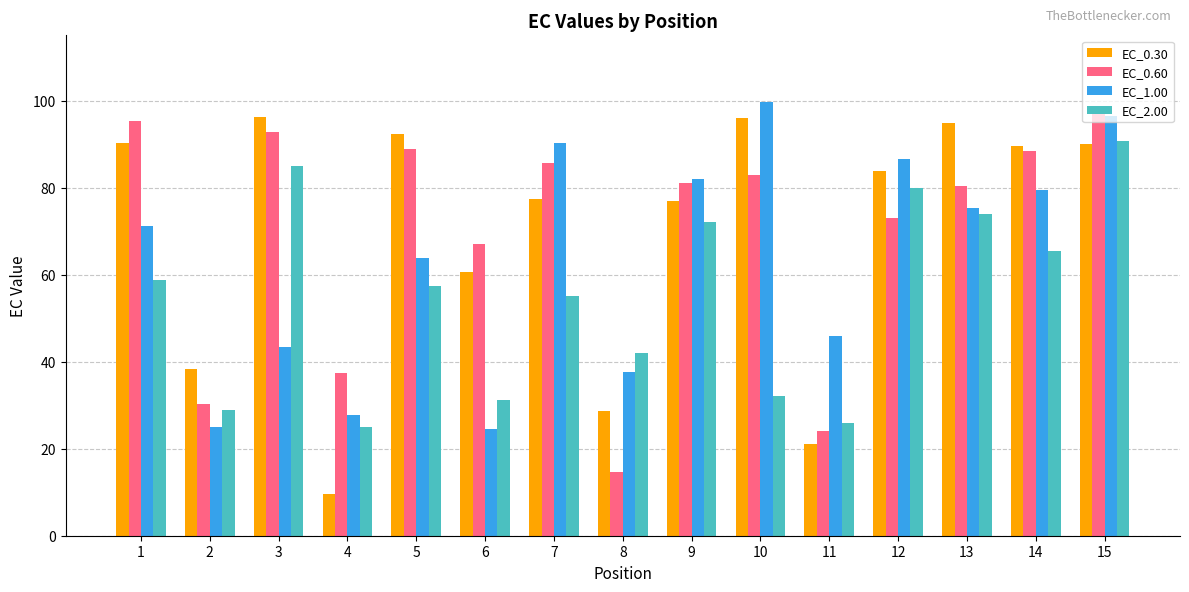

What is the maximum value for EC_2.00?

90.6